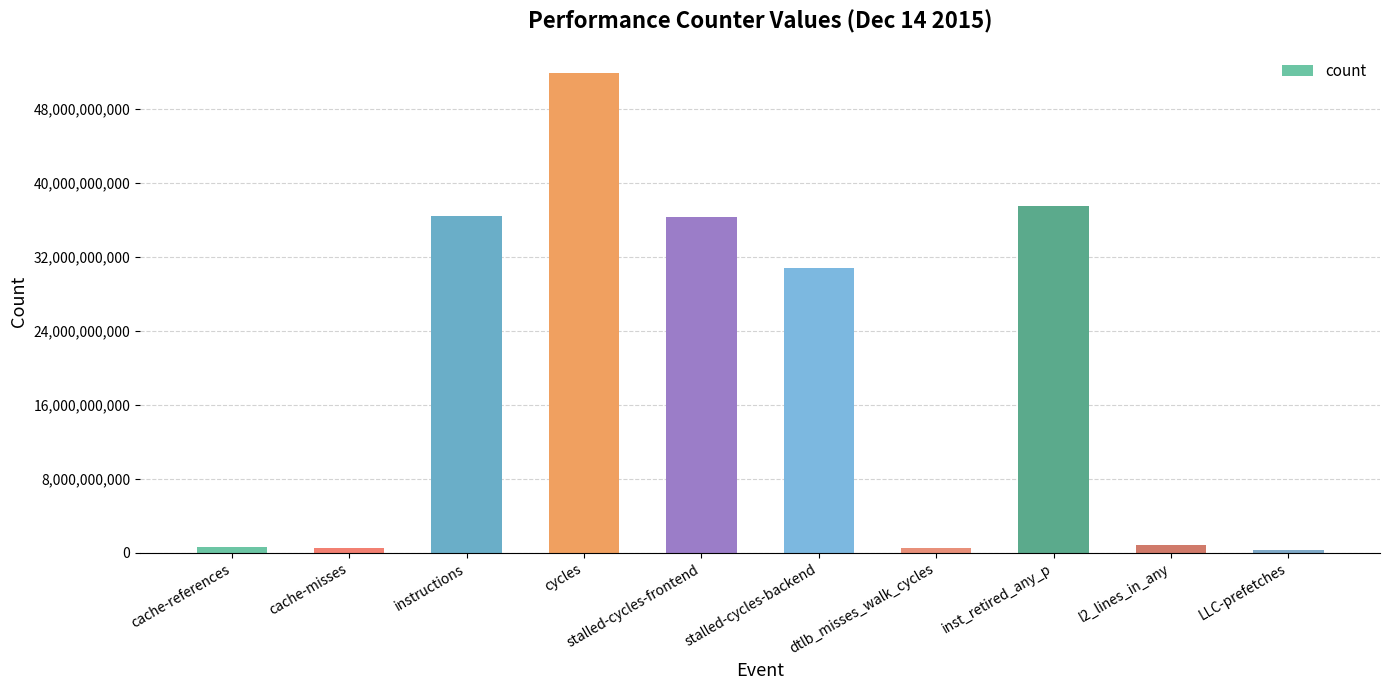

Is it true that the value at l2_lines_in_any is 894036824?

True